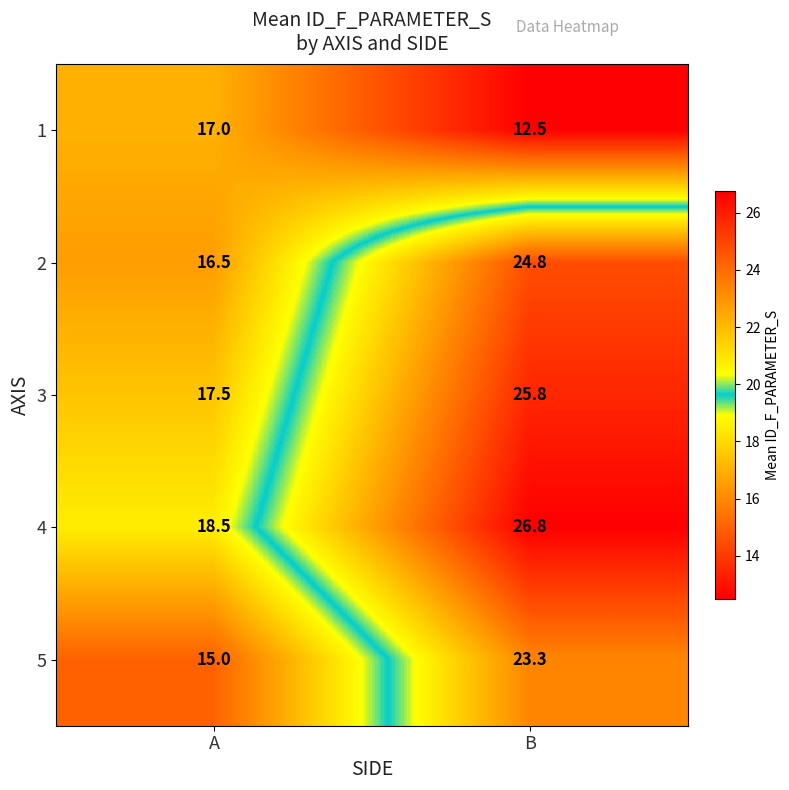

What is the spread (max minus min) of values at B?

14.3